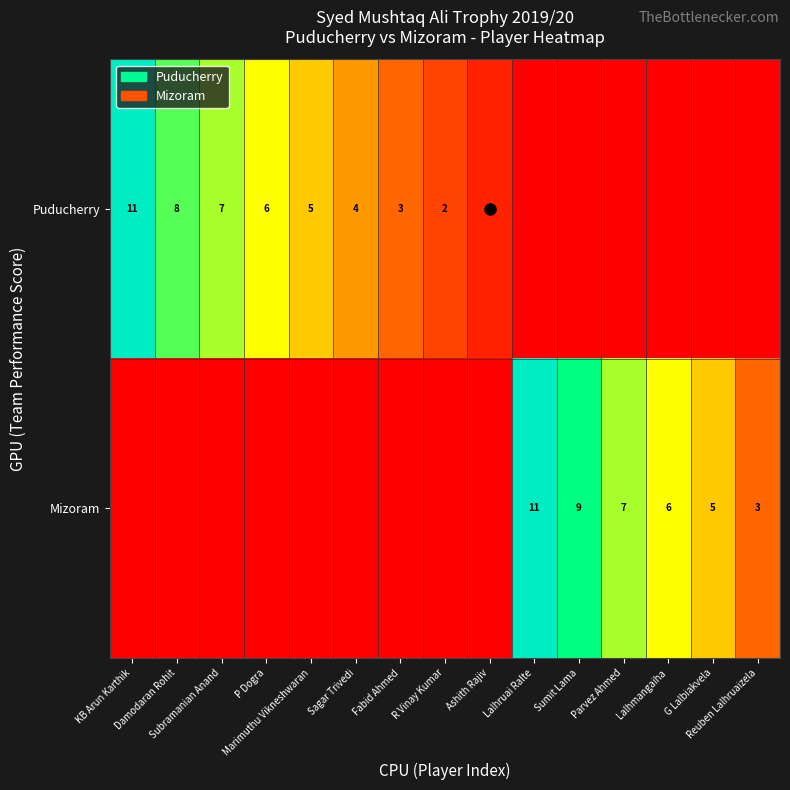

What is the maximum value shown in the chart?

11